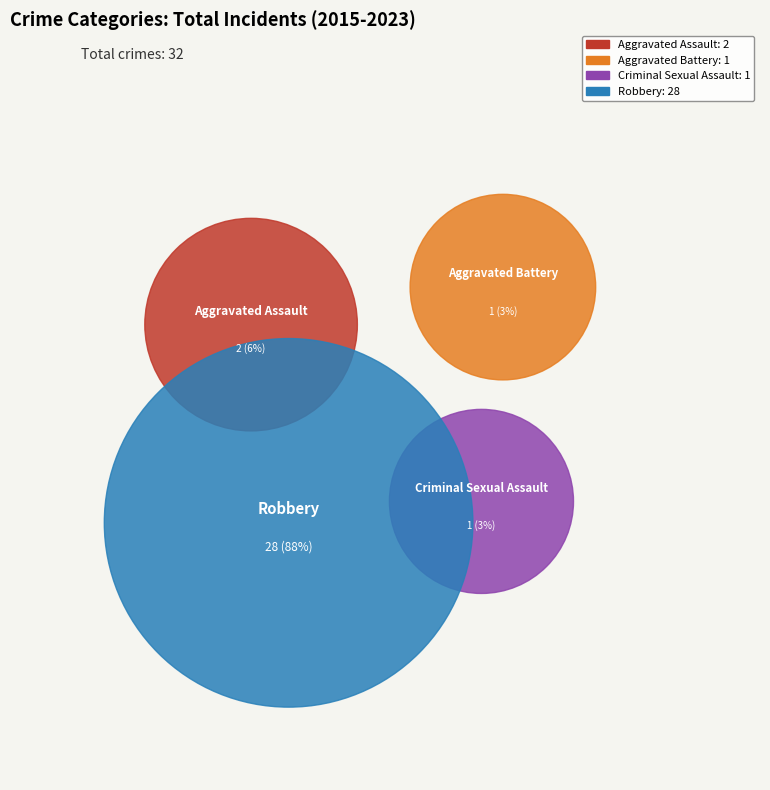

Is there a majority slice in this chart?

Yes